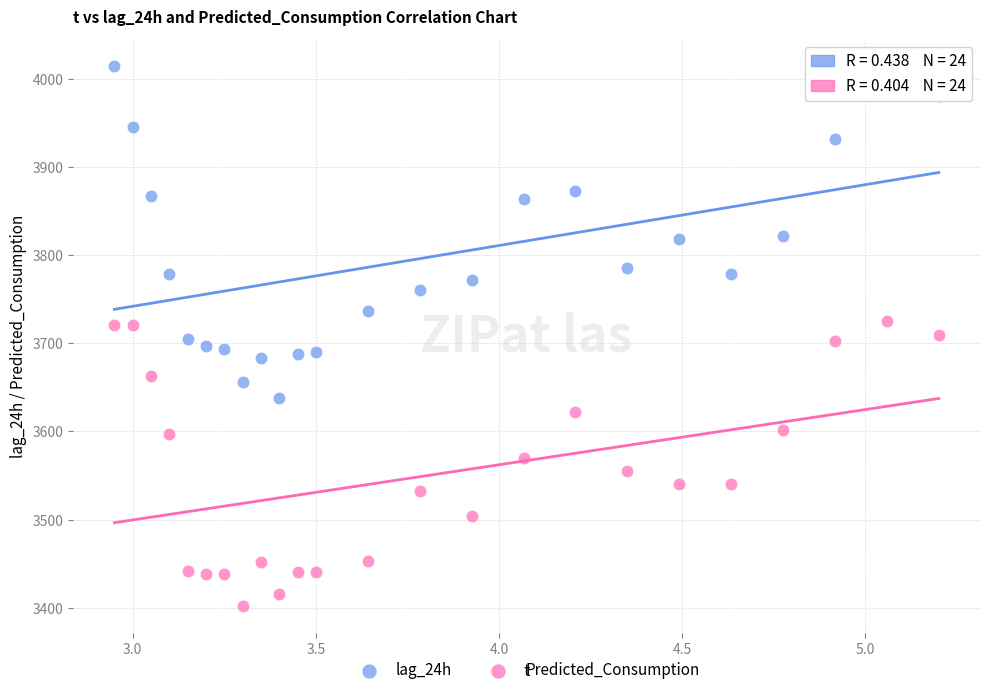

Across all data points, what is the range of X values (max minus min)?

2.2